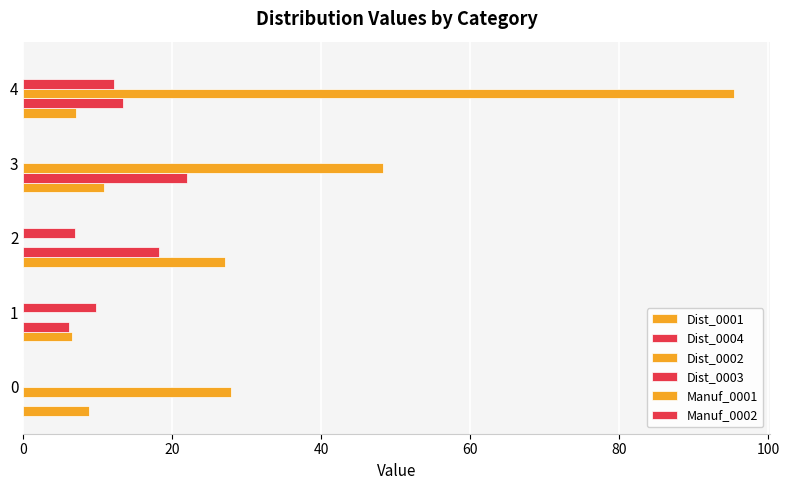

At how many categories does at least one series exceed 88?

1